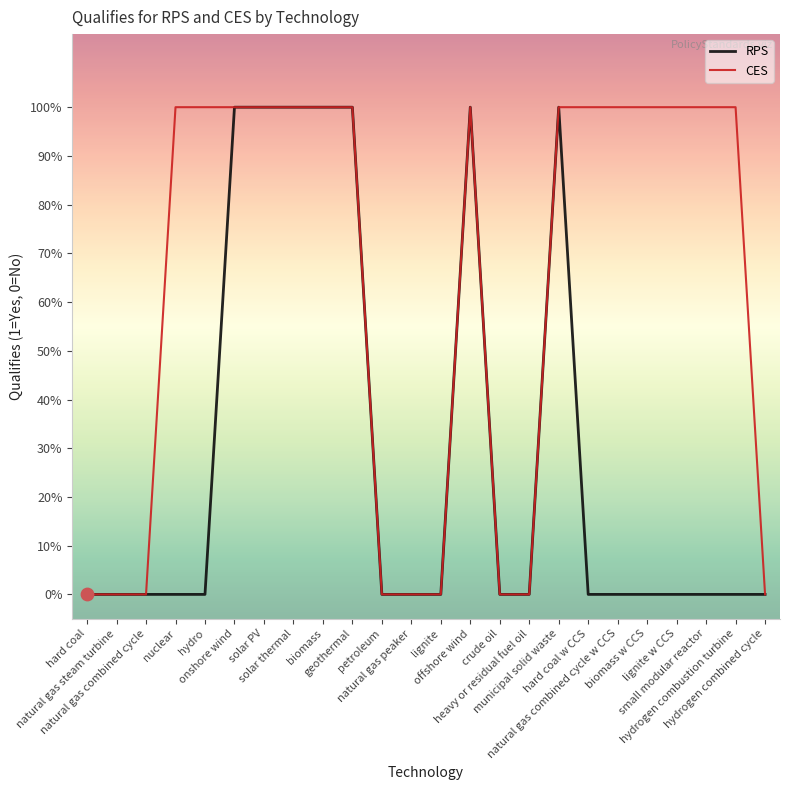

Which series has the largest total across all categories?

CES